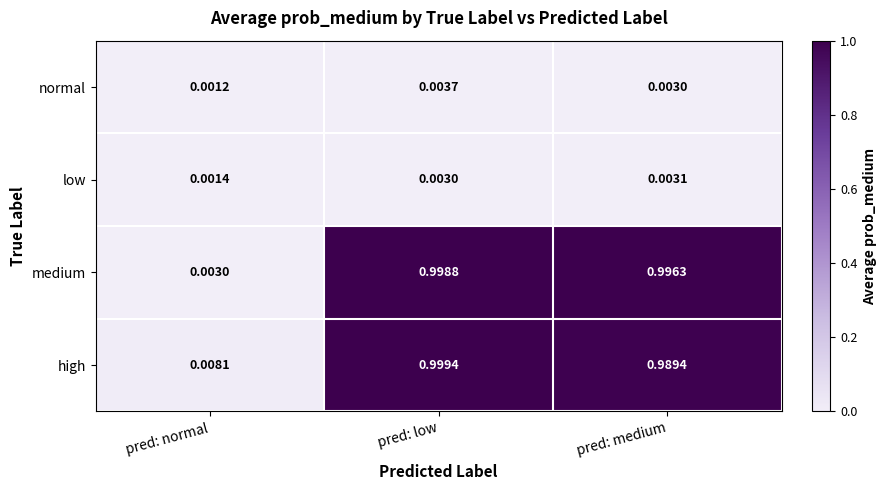

At which label is medium closest to 0?

pred: normal